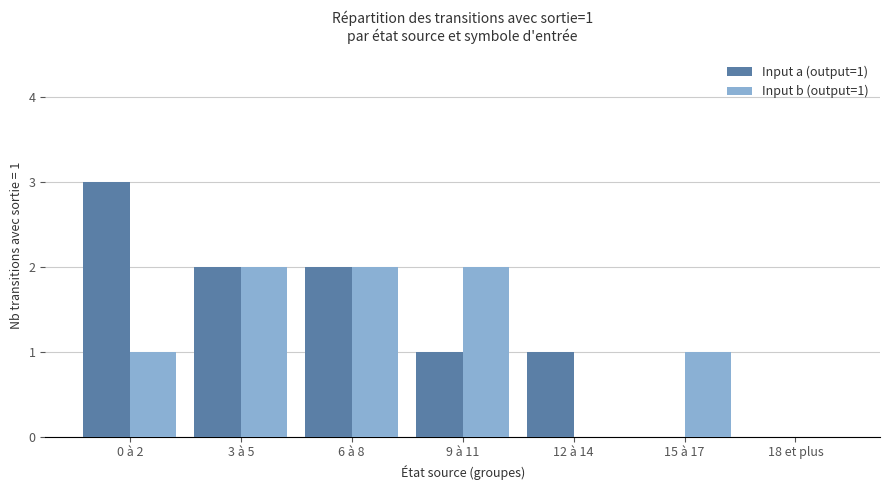

Between 9 à 11 and 12 à 14, which series saw the biggest shift?

Input b (output=1)